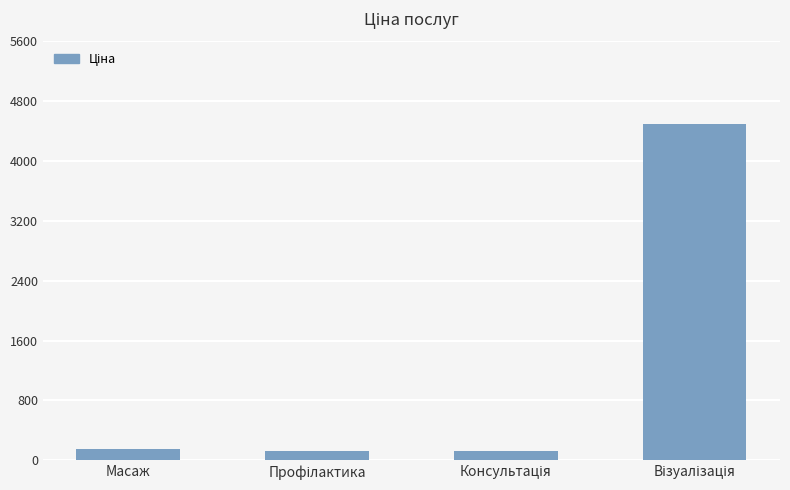

What is the sum of all values?

4890